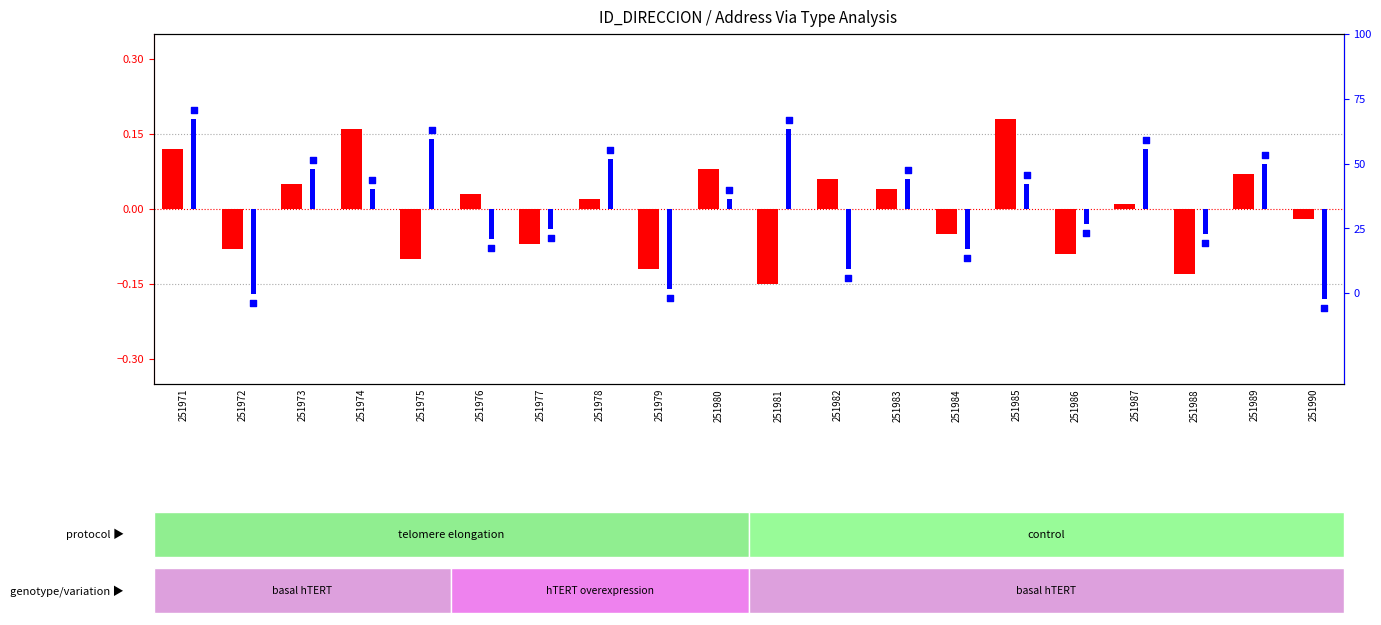

What is the total value across all series at 251977?

-0.1